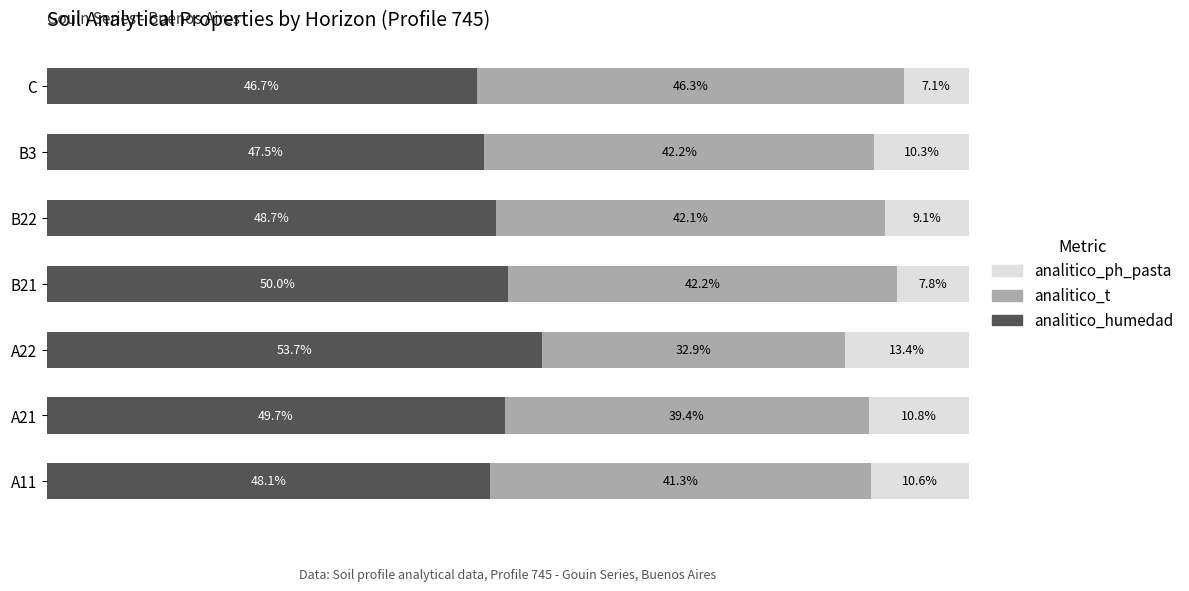

Which category has the highest value in the analitico_humedad series?

A22